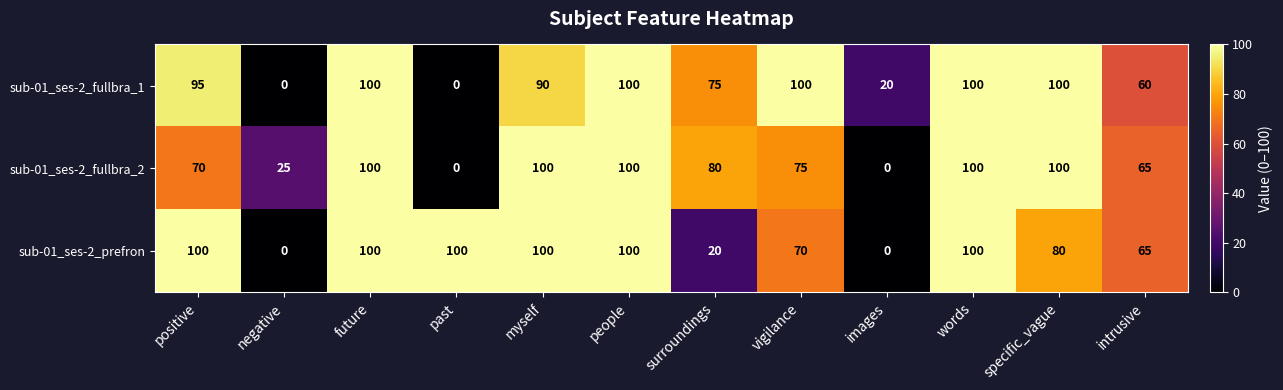

Rank the series by their average value, from lowest to highest.

sub-01_ses-2_fullbra_2, sub-01_ses-2_prefron, sub-01_ses-2_fullbra_1